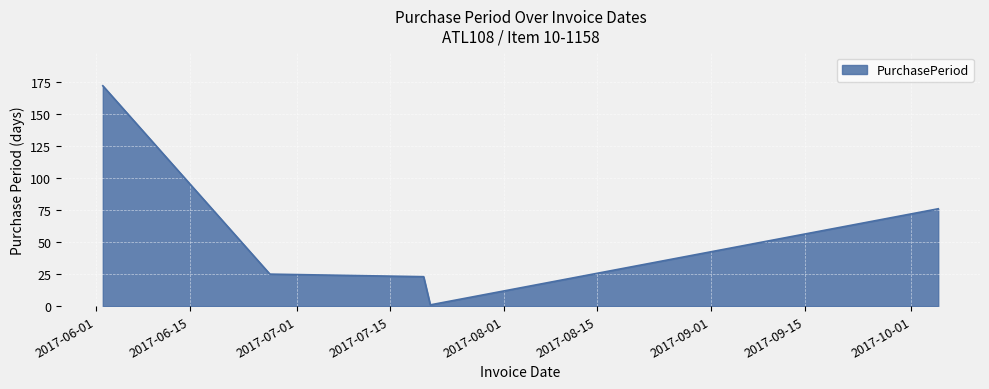

What is the maximum value shown in the chart?

172